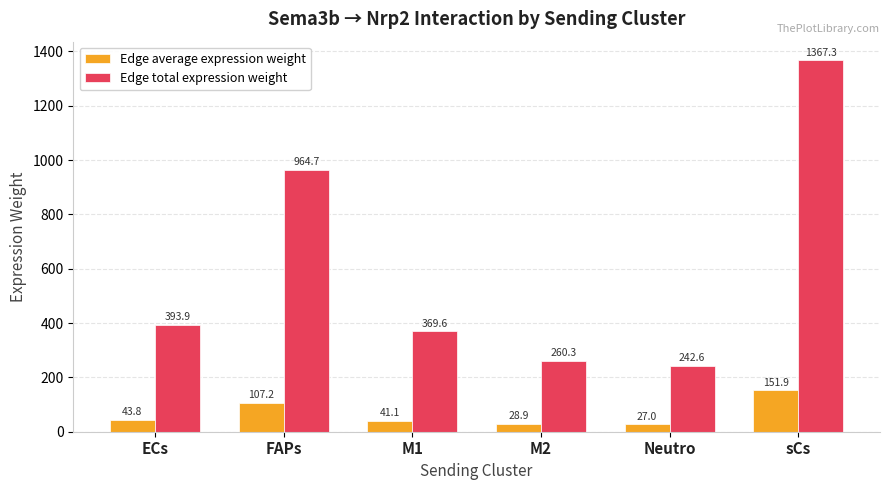

The value of Edge total expression weight at ECs is 393.9. True or false?

True